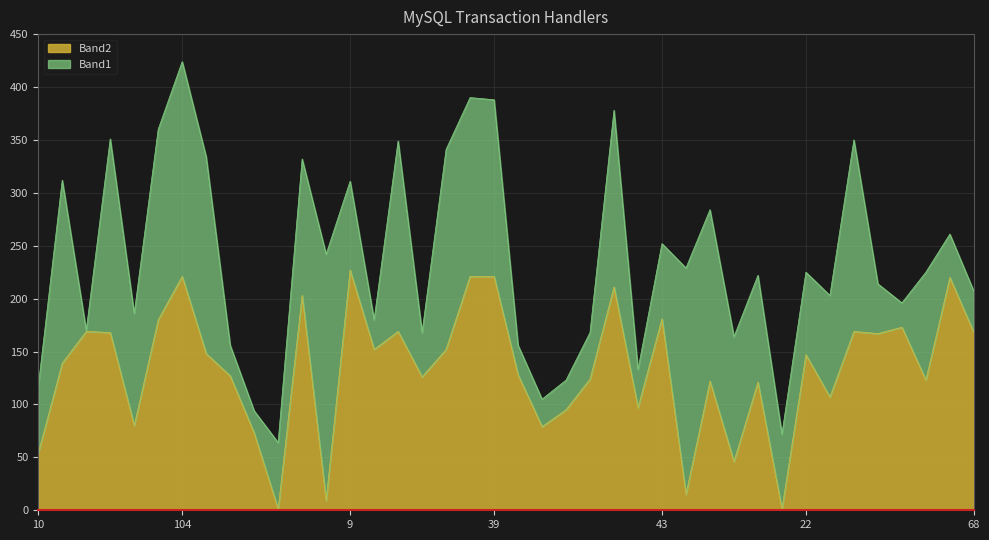

The chart shows a value of 132 at 104. True or false?

False